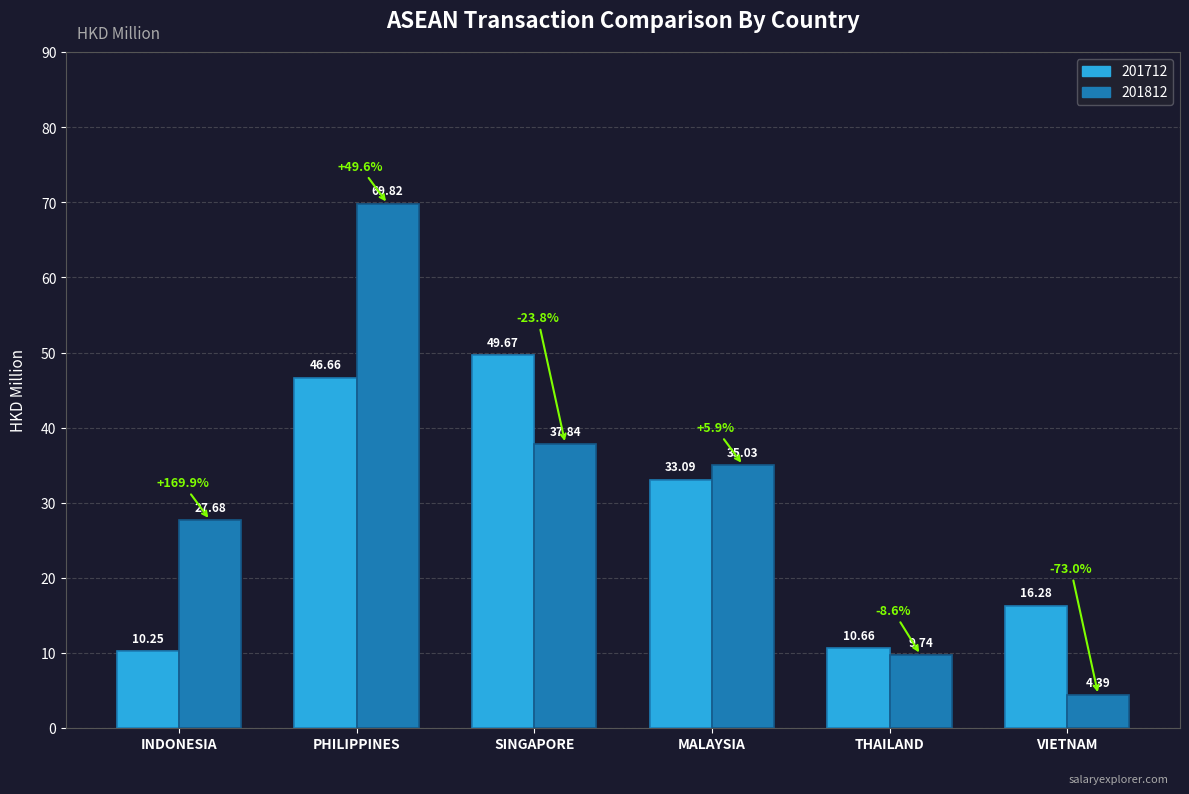

The 201712 series shows 46.7 at PHILIPPINES. True or false?

True